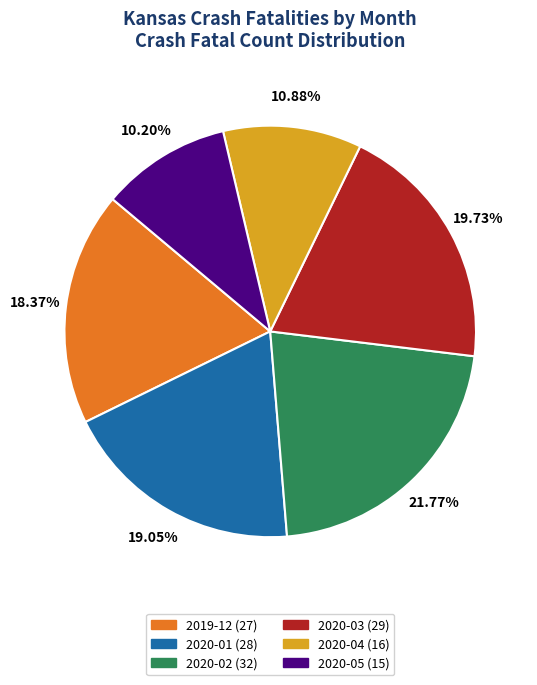

The 2020-02 slice represents 22% of the pie. True or false?

True